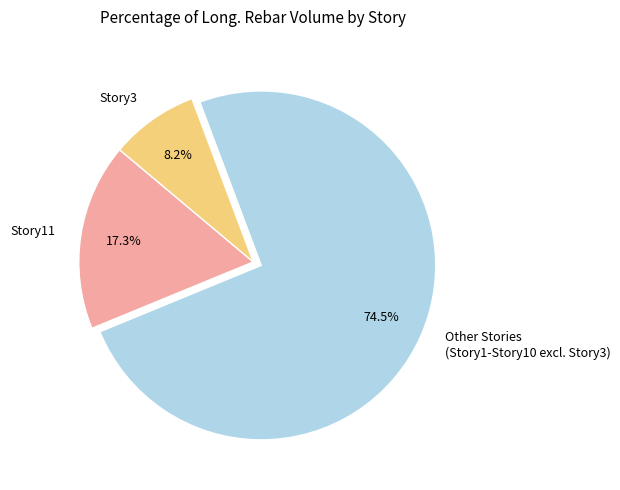

Does any single category account for the majority?

Yes